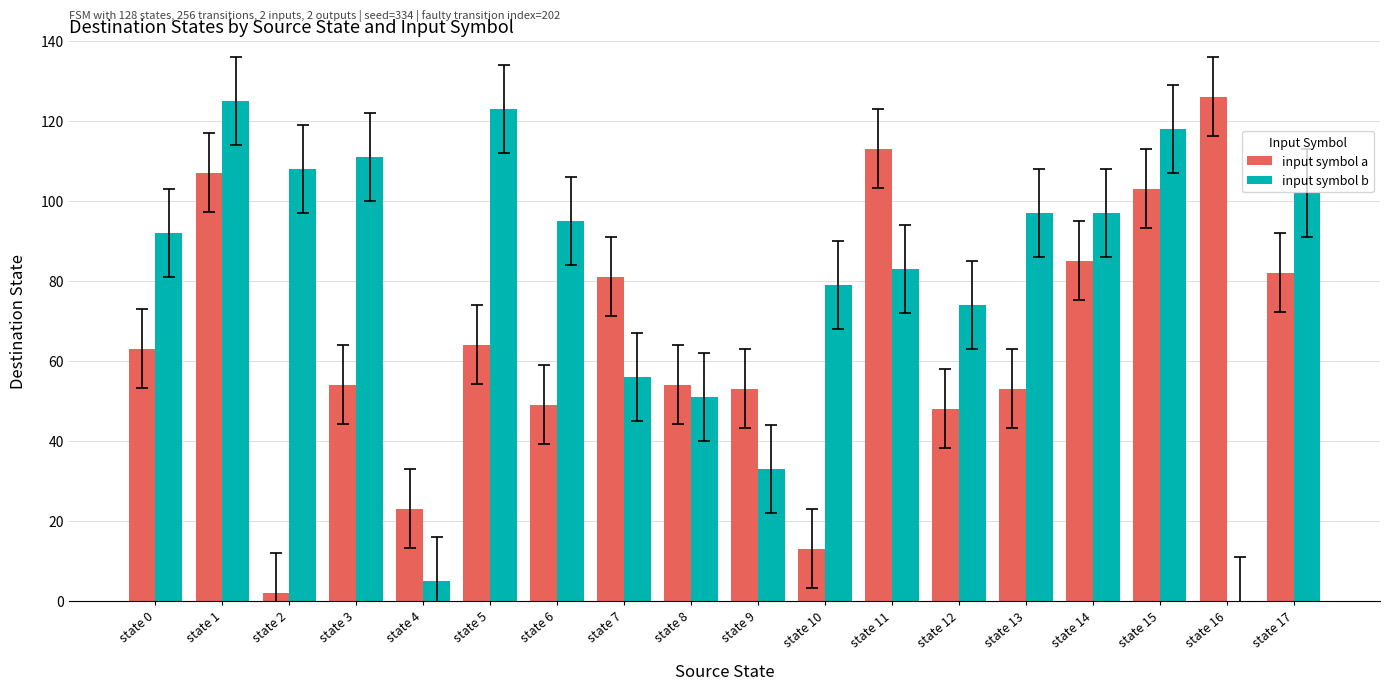

Which series has the largest total across all categories?

input symbol b